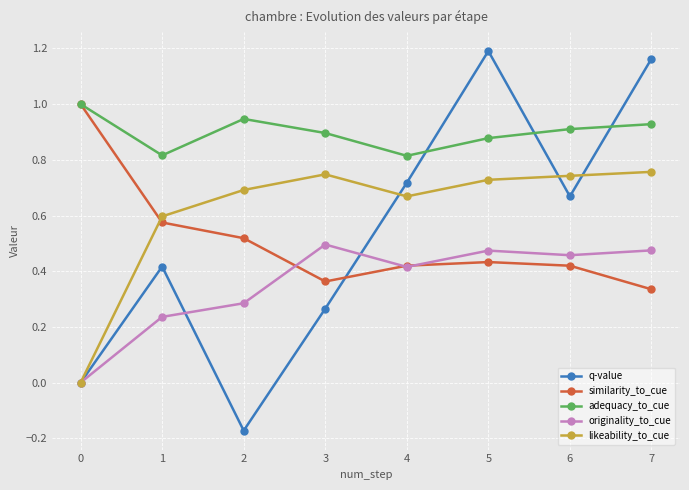

How many categories are shown in the chart?

8